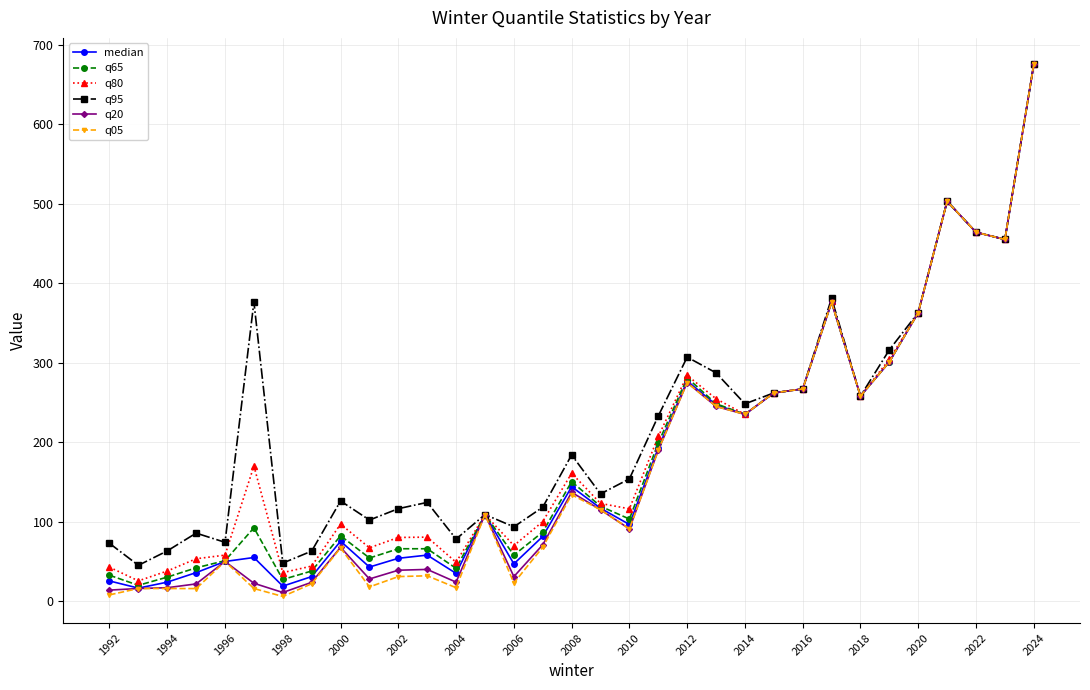

What are all the series names shown in the legend?

median, q65, q80, q95, q20, q05